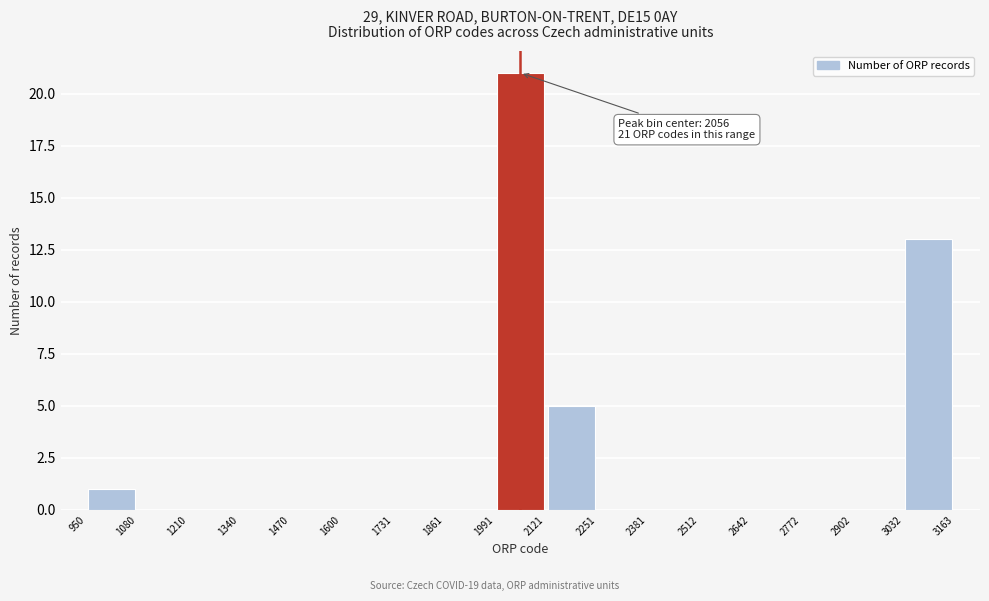

Which range on the x-axis has the tallest bar?

1991 to 2121